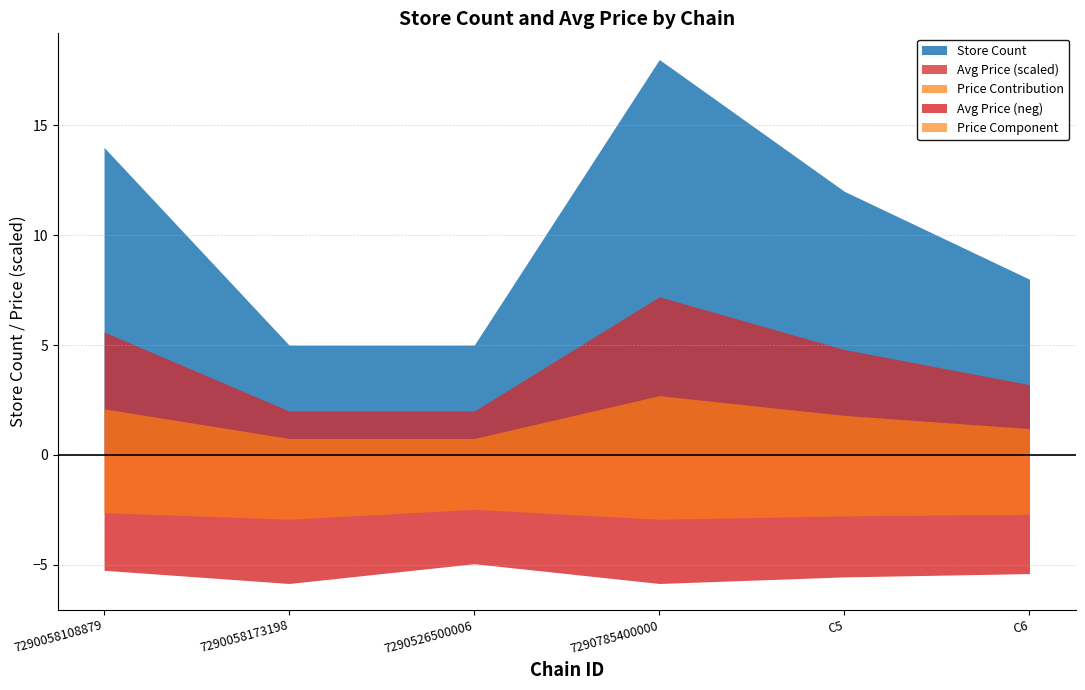

Where is Store Count nearest to the value 11?

C5